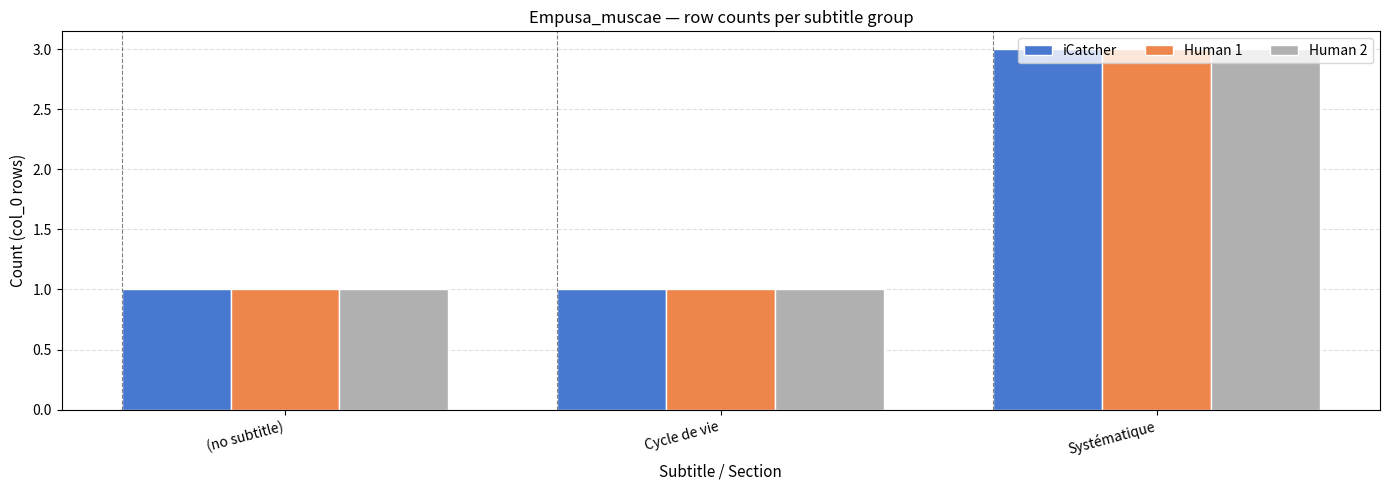

The value of iCatcher at Systématique is 3. True or false?

True